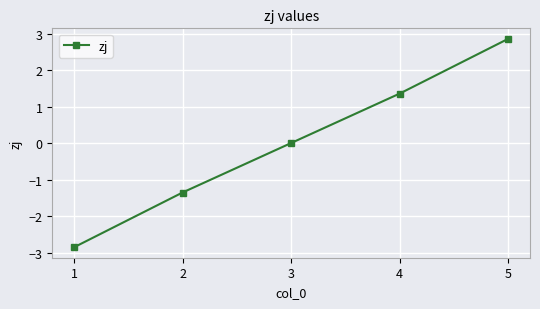

Rank the categories by value from highest to lowest.

5, 4, 3, 2, 1